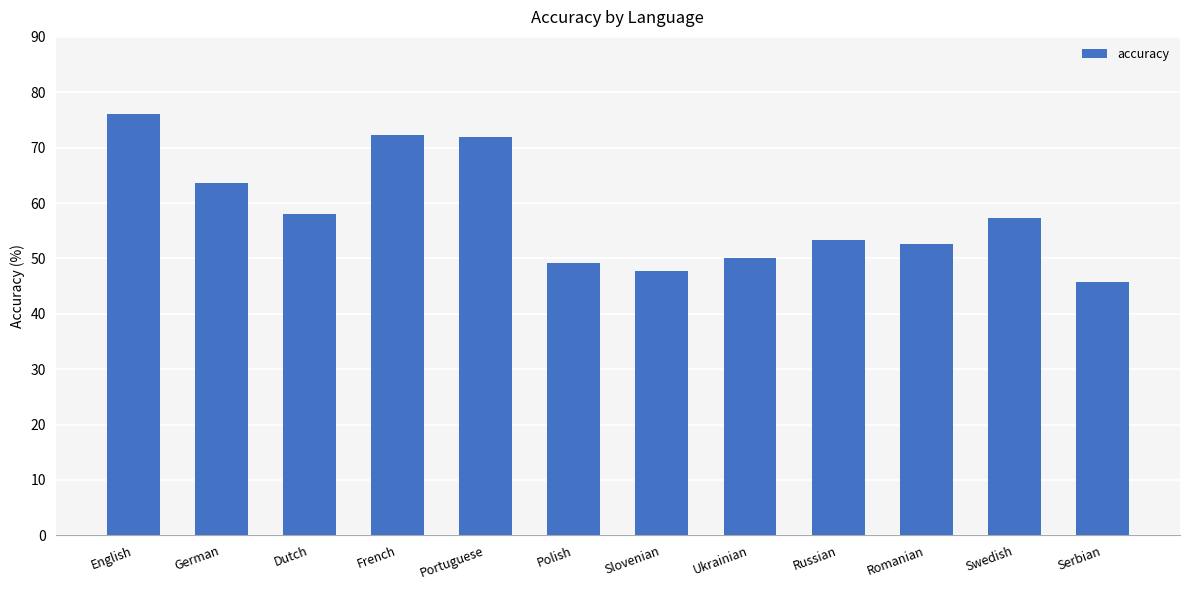

Where is the data nearest to the value 60?

Dutch